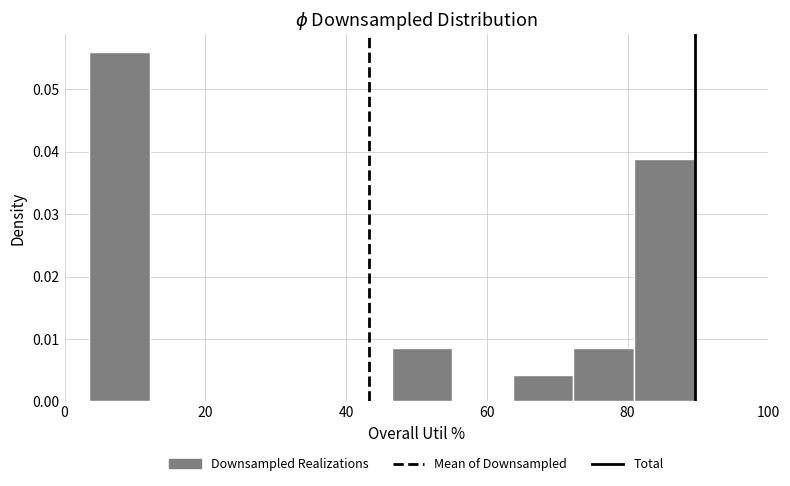

Which range on the x-axis has the tallest bar?

4 to 12